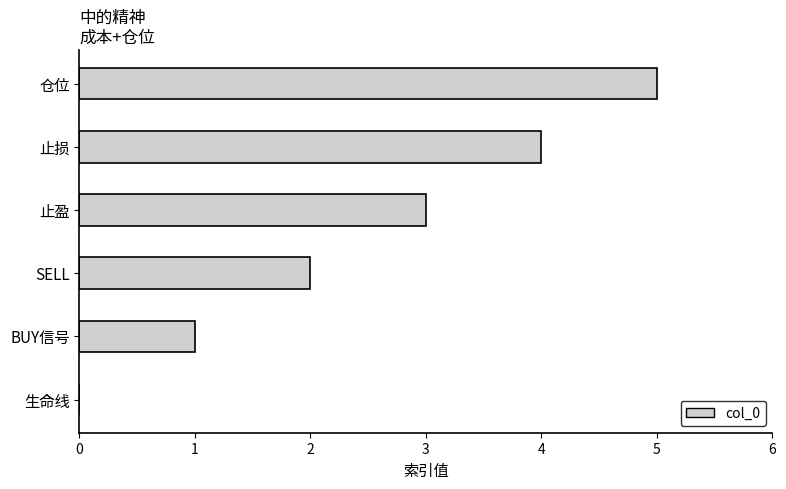

How many data points does each series have?

6